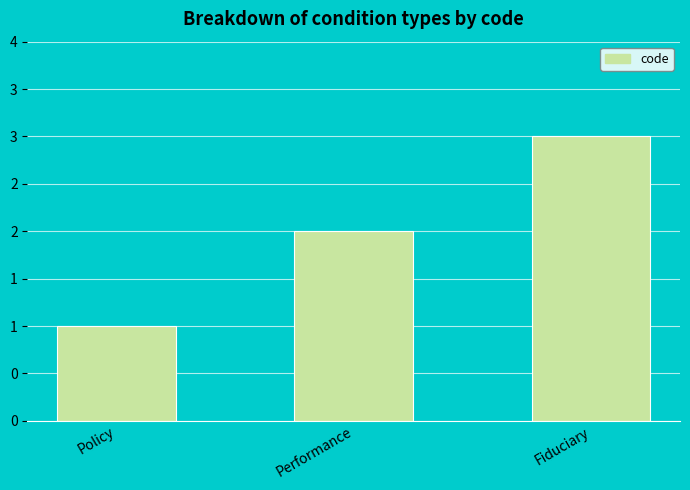

Are the bars horizontal?

No